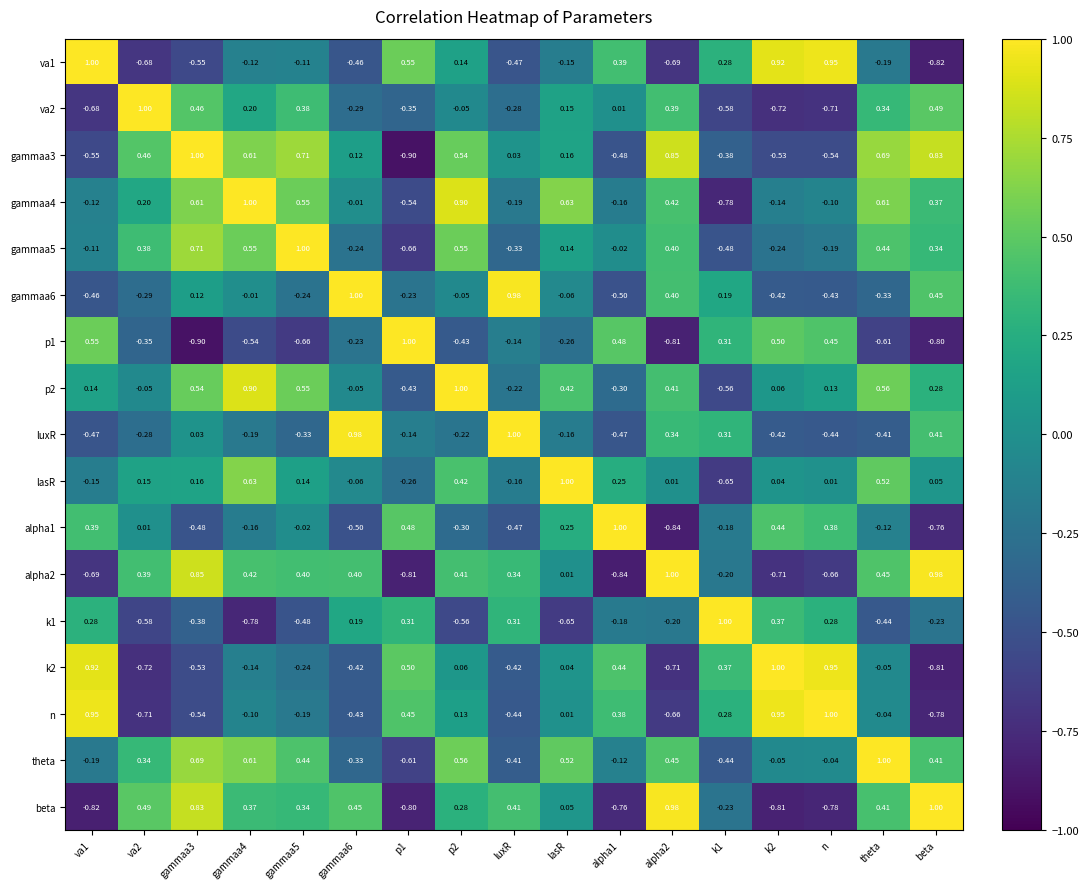

Between va2 and gammaa4, which series saw the biggest shift?

p2